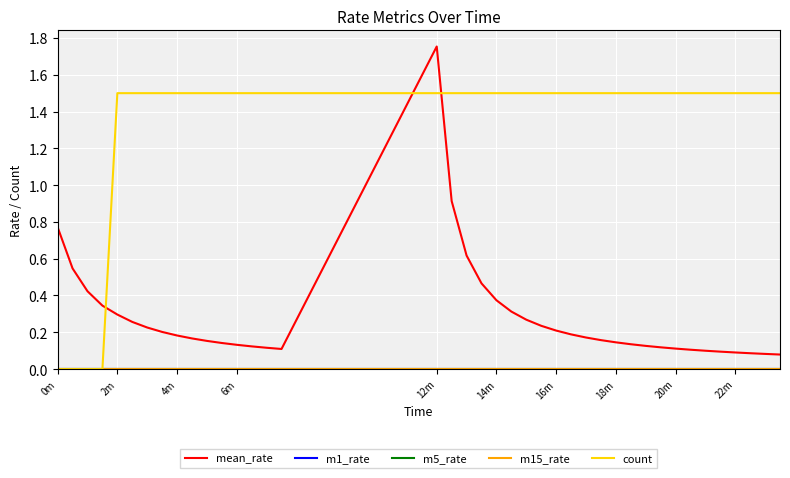

True or false: m15_rate has more than 2 interior local peaks.

False